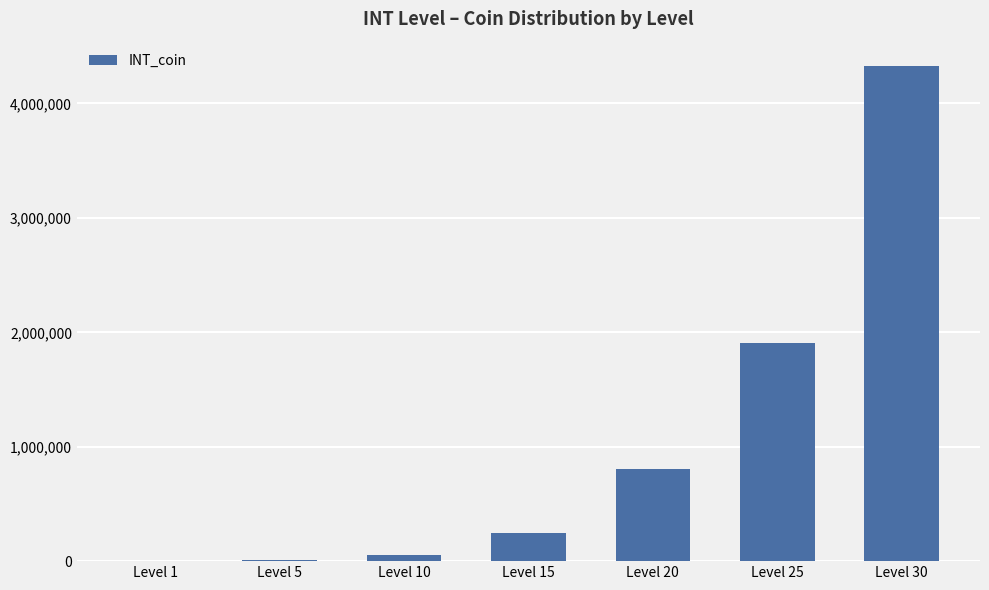

Is it true that the value at Level 15 is 246400?

True